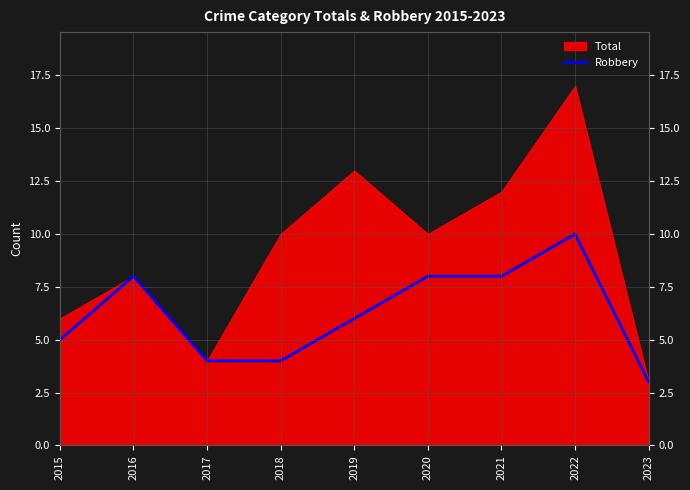

True or false: there are more than 2 points higher than both neighbors.

False